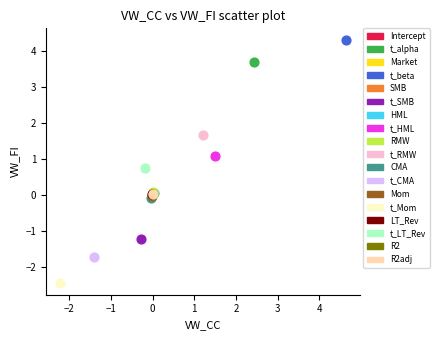

Which series contains the lowest Y value?

t_Mom